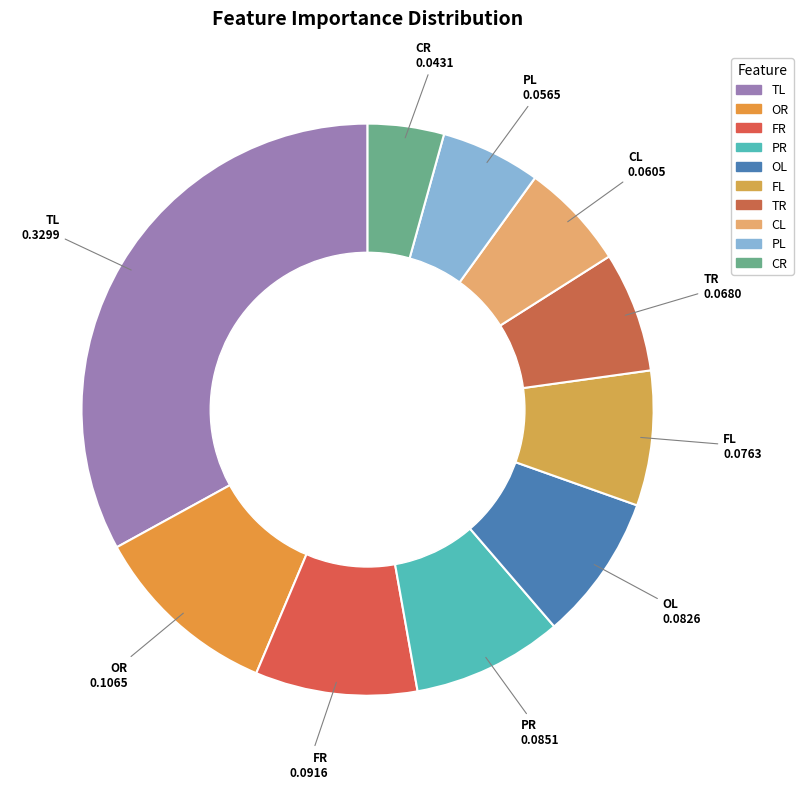

Do PR and CR together represent more than half of the pie?

No